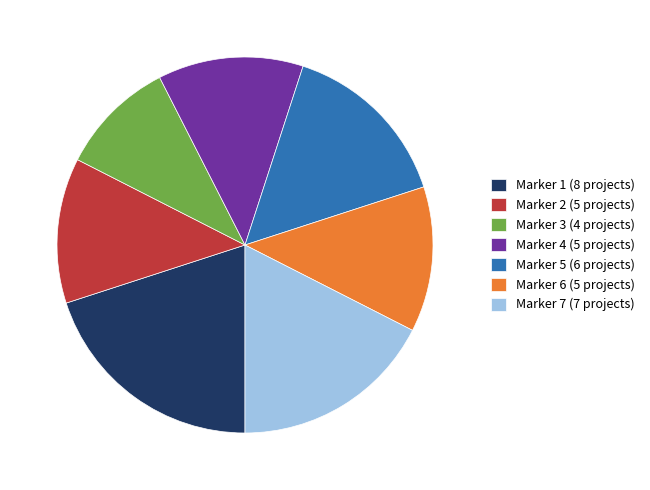

Between Marker 7 and Marker 4, which is larger?

Marker 7